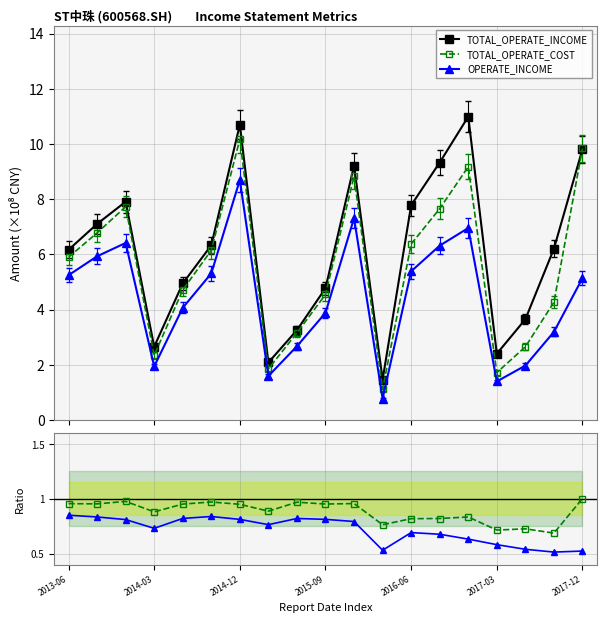

True or false: TOTAL_OPERATE_COST and OpInc/TotInc ratio intersect in this chart.

False